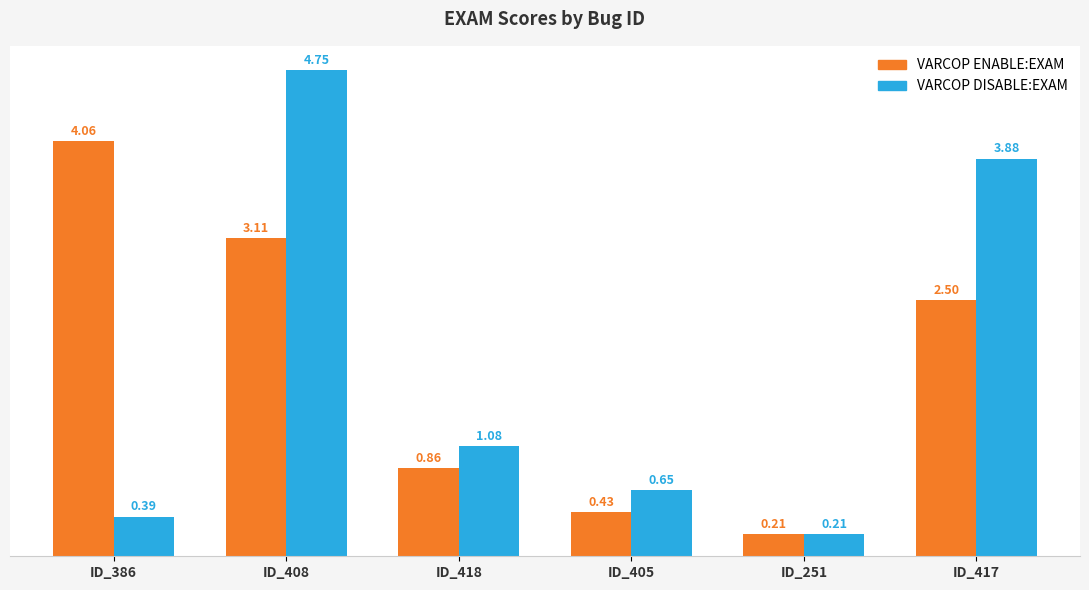

What is the difference between the highest and lowest values at ID_417?

1.4